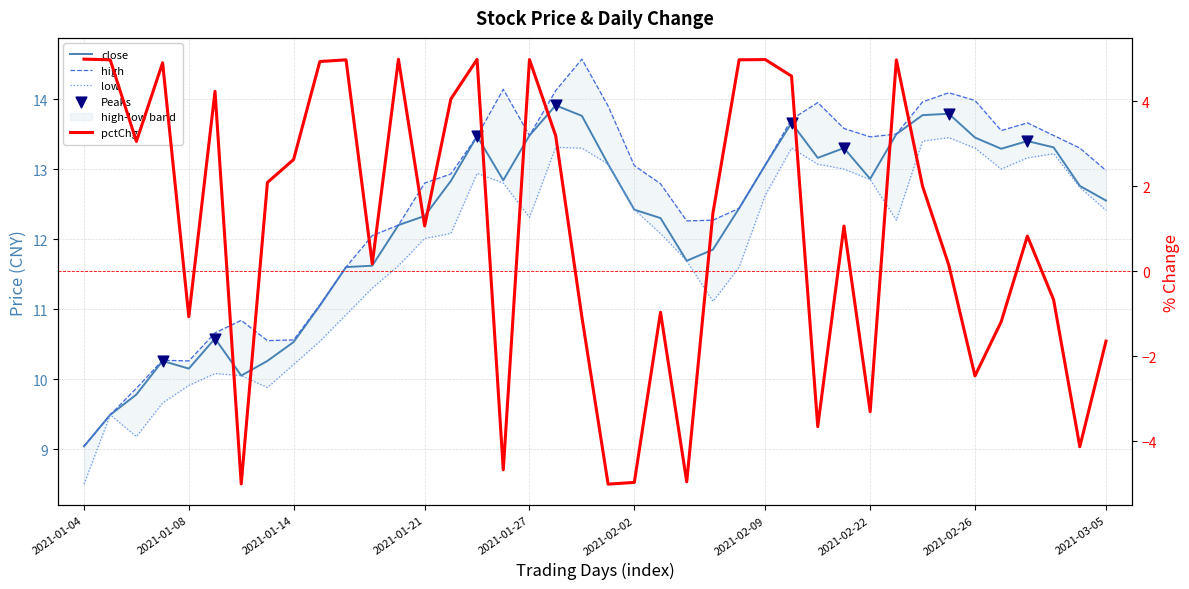

At which category is the sum across all series the highest?

2021-02-10